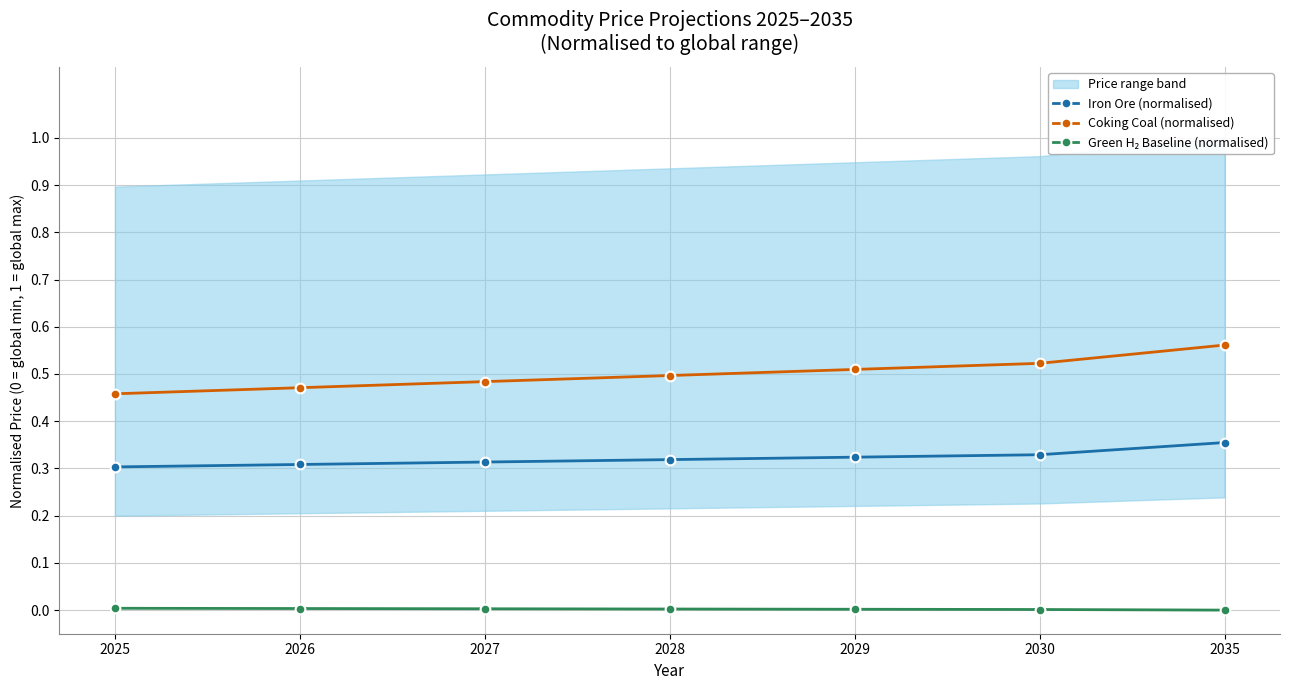

What is the value of the Iron Ore (normalised) point at the 6th from the left?

0.3